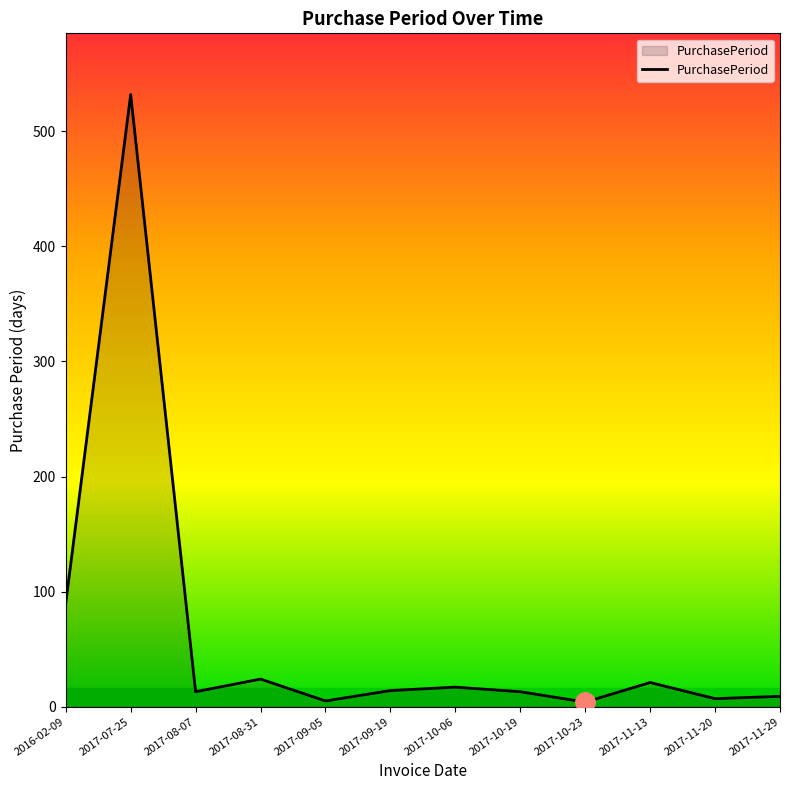

True or false: there are more than 1 points higher than both neighbors.

True